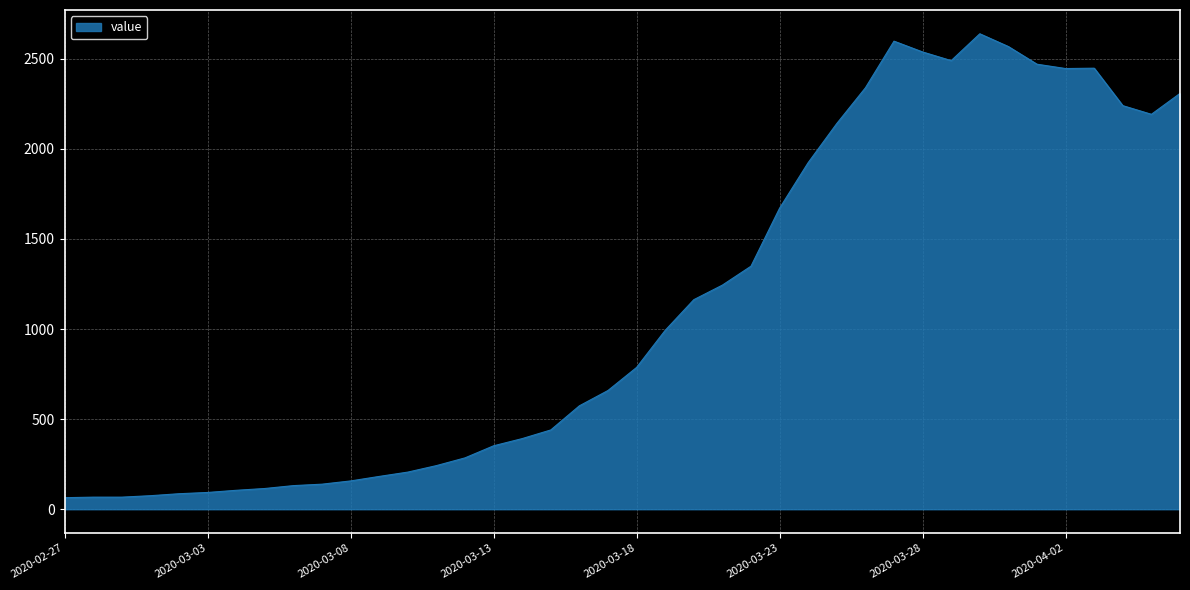

What is the greatest value displayed?

2639